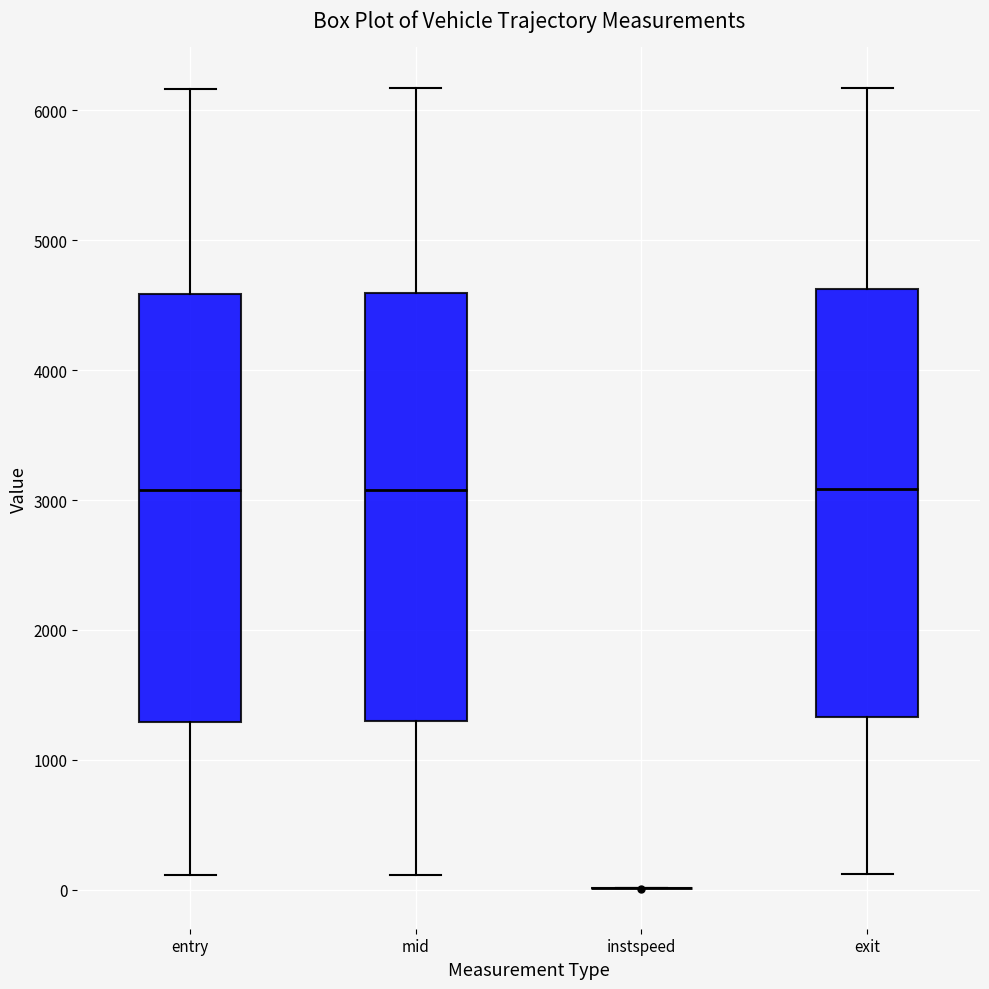

Reading left to right, transcribe this box plot: for each box, give where its median line is, the range the box spans, and where its two whiskers end, as read against the y-axis. The values are not printed on the chart, so give them approximately, as read against the axis.

entry: median 3100, box 1300 to 4600, whiskers 100 to 6200
mid: median 3100, box 1300 to 4600, whiskers 100 to 6200
instspeed: box collapsed to a line at 0, whiskers 0 to 0
exit: median 3100, box 1300 to 4600, whiskers 100 to 6200